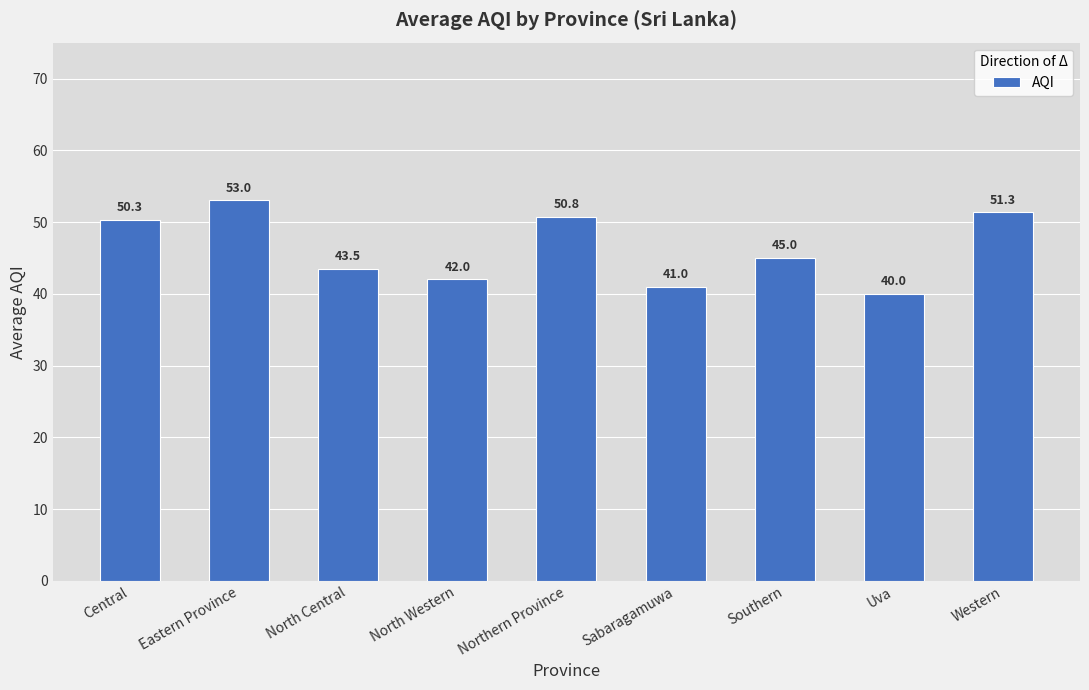

True or false: the data shows 53.0 at Eastern Province.

True